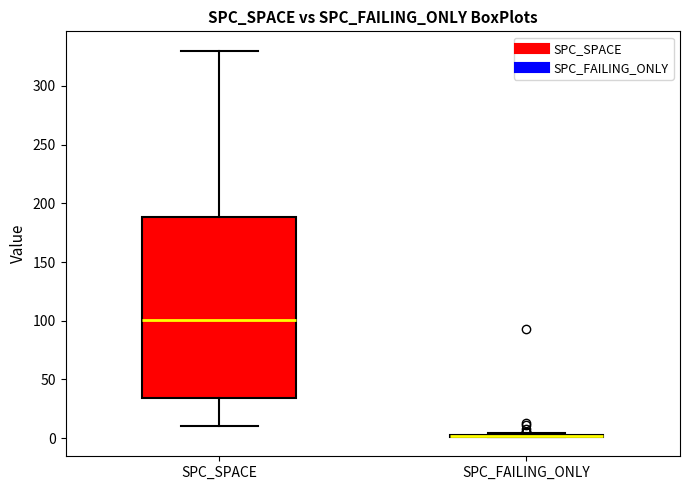

Reading left to right, read every box against the y-axis: the position of its median line, the range the box covers, and the ends of its whiskers. The values are not printed on the chart, so give them approximately, as read against the axis.

SPC_SPACE: median 100, box 35 to 190, whiskers 10 to 330
SPC_FAILING_ONLY: box collapsed to a line at 0, whiskers 0 to 5